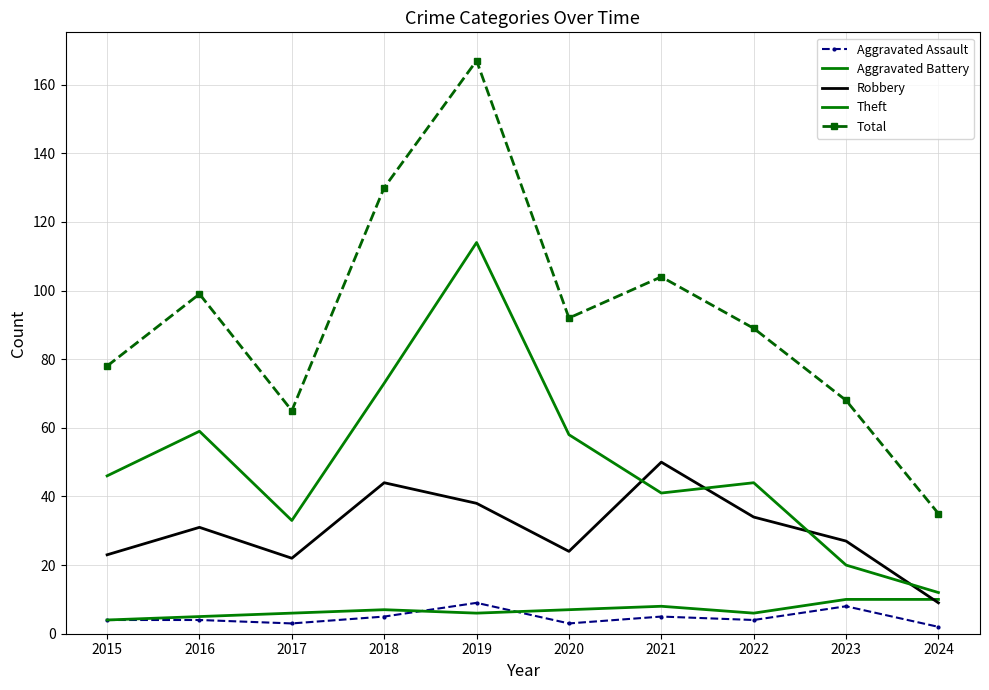

Which category has the highest value in the Total series?

2019